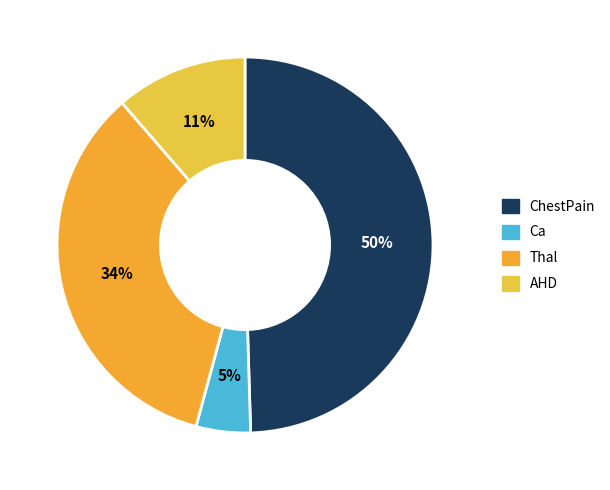

True or false: AHD accounts for 1% of the total.

False